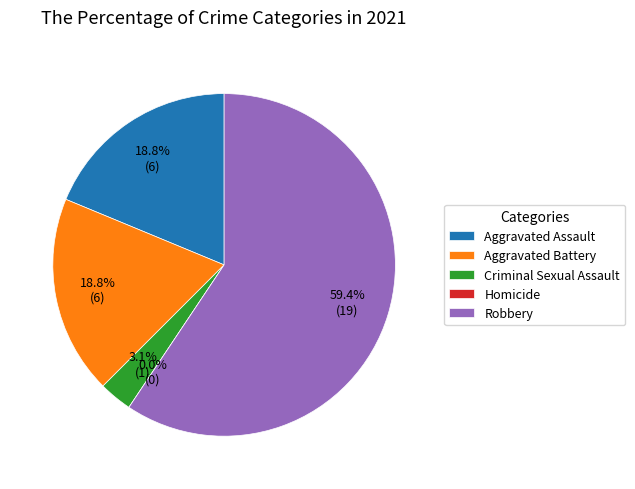

To the nearest percent, what is the difference between the Homicide and Criminal Sexual Assault slice percentages?

3%